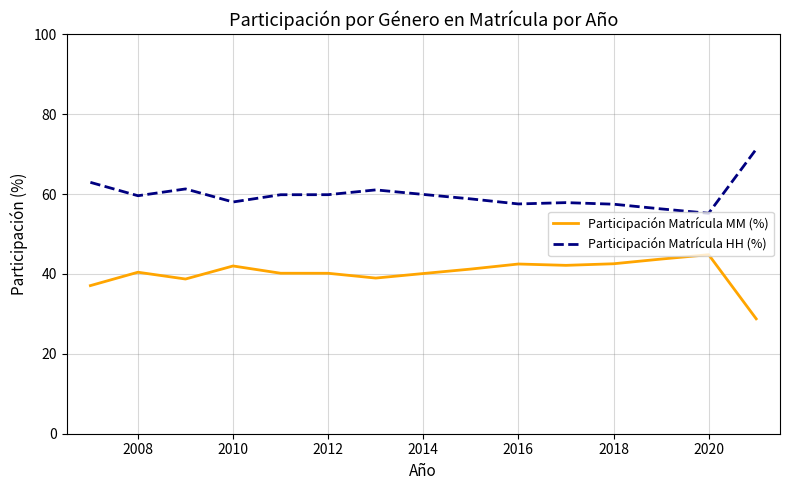

Count the number of categories in the chart.

15